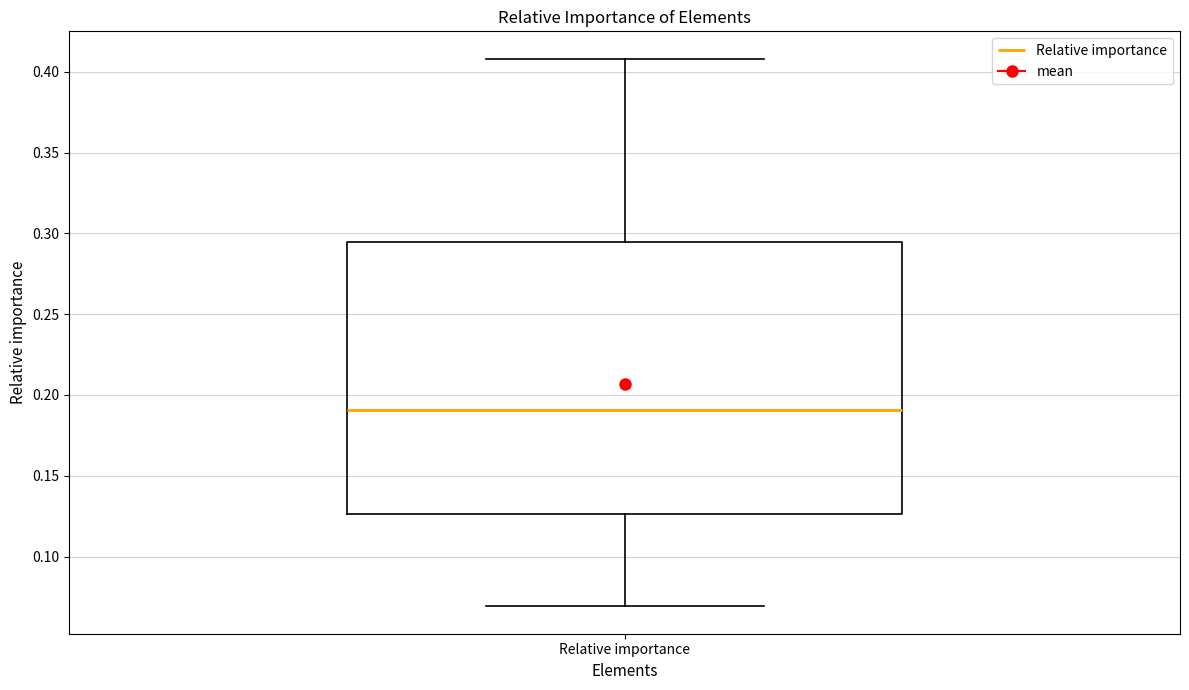

Transcribe this box plot: give where the median line is, the range the box spans, and where the two whiskers end, as read against the y-axis. The values are not printed on the chart, so give them approximately, as read against the axis.

median 0.190, box 0.125 to 0.295, whiskers 0.070 to 0.410